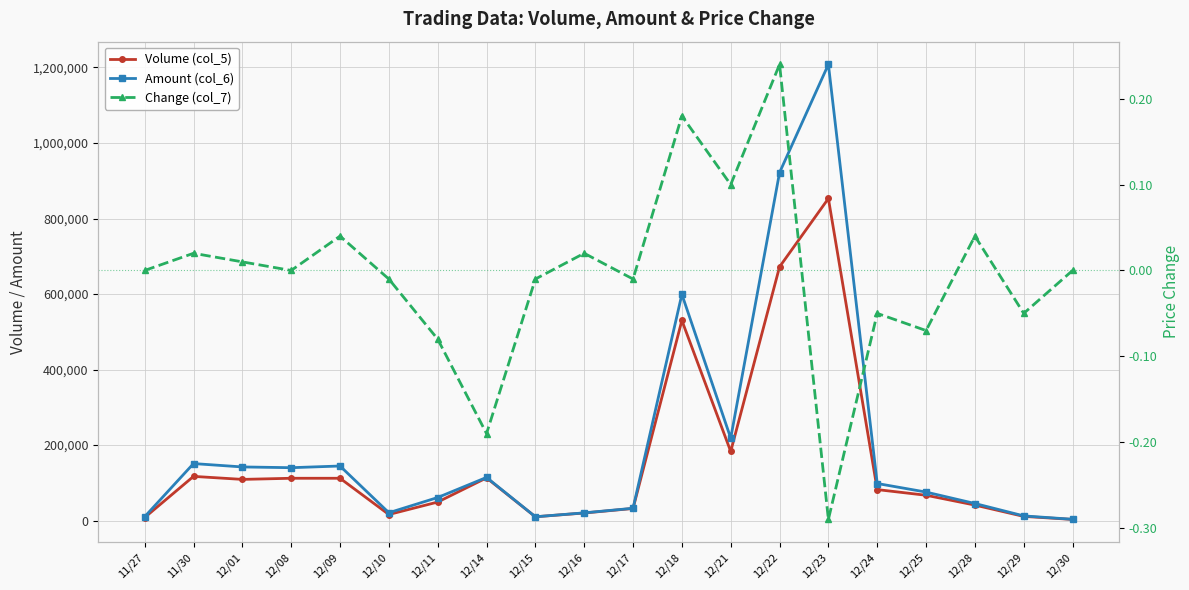

What is the difference between the maximum and minimum values in the Volume (col_5) series?

850000.0